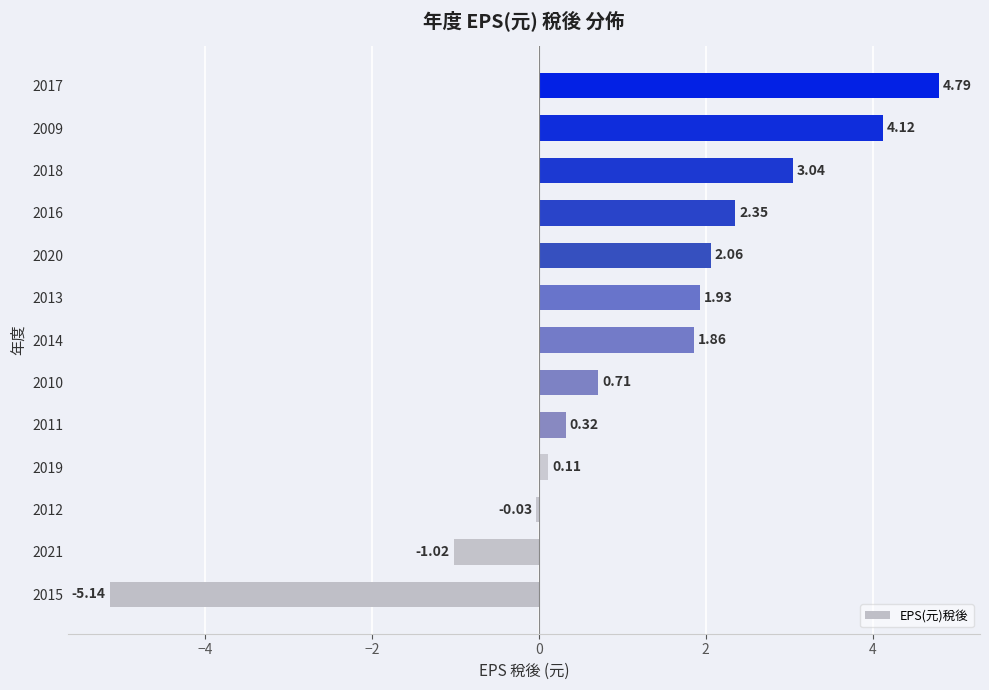

What is the ratio of the value at 2018 to the value at 2020?

1.5